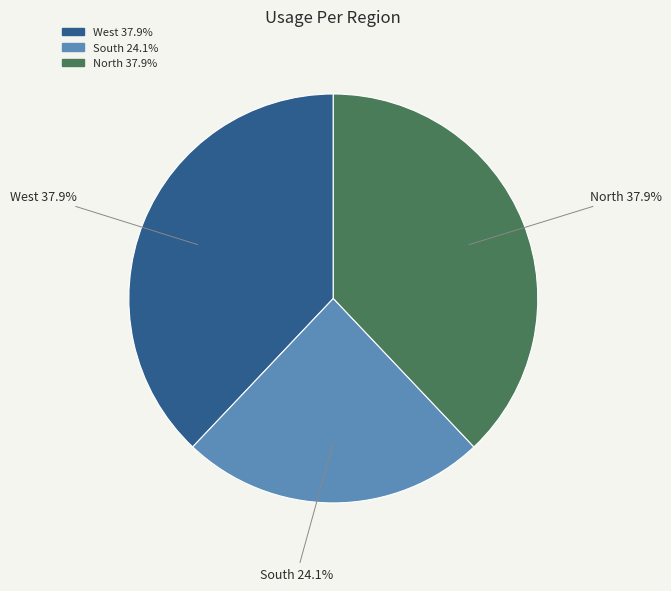

To the nearest percent, what portion does West represent?

38%